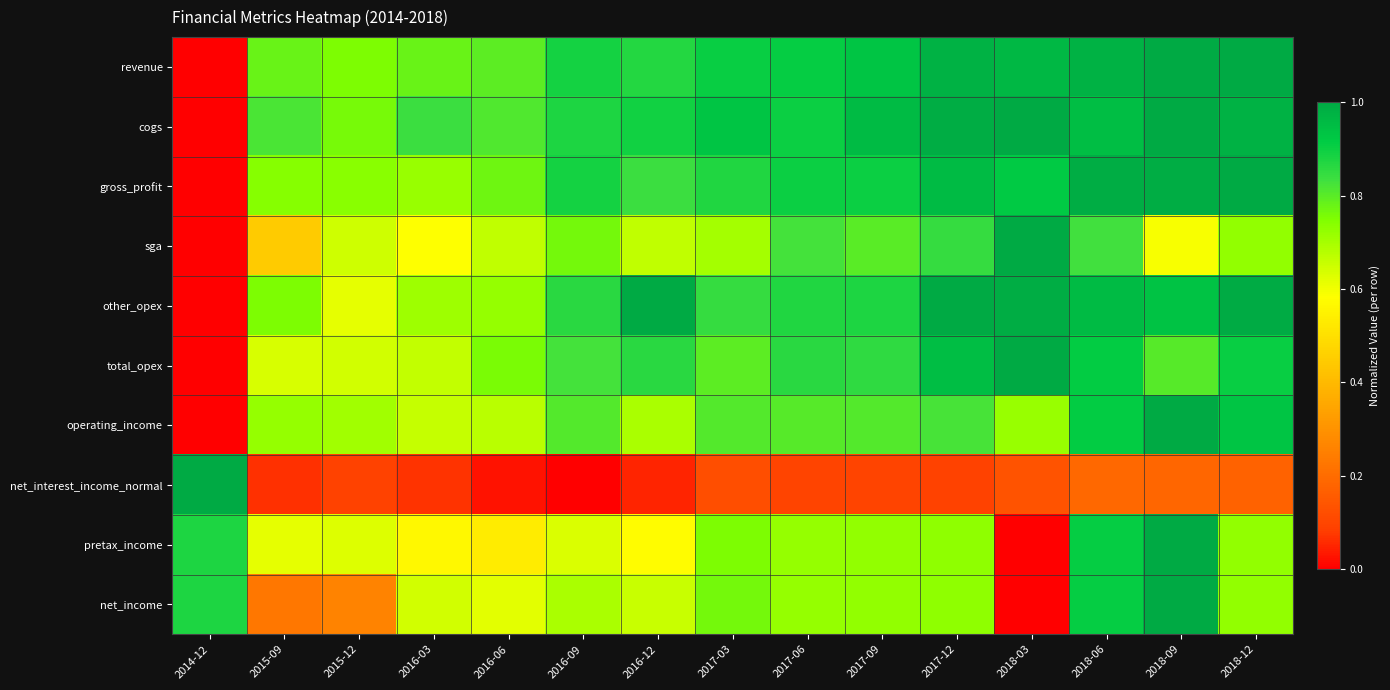

Which series changed the most between 2015-09 and 2018-09?

net_income